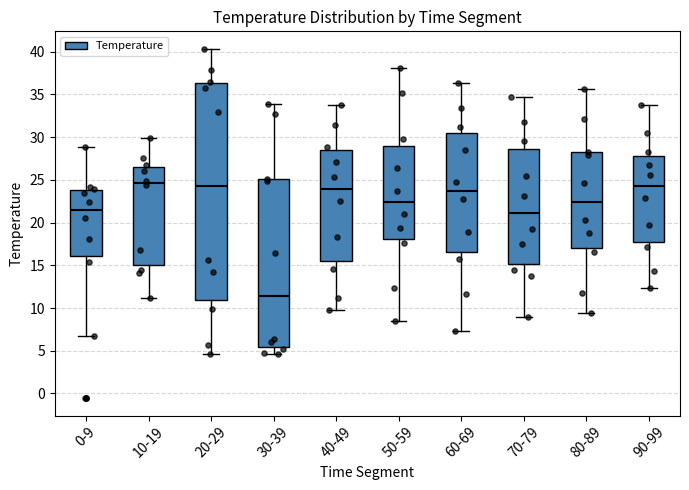

Where is the lower edge of the box for 60-69 on the y-axis? The values are not printed on the chart, so give them approximately, as read against the axis.

16.5